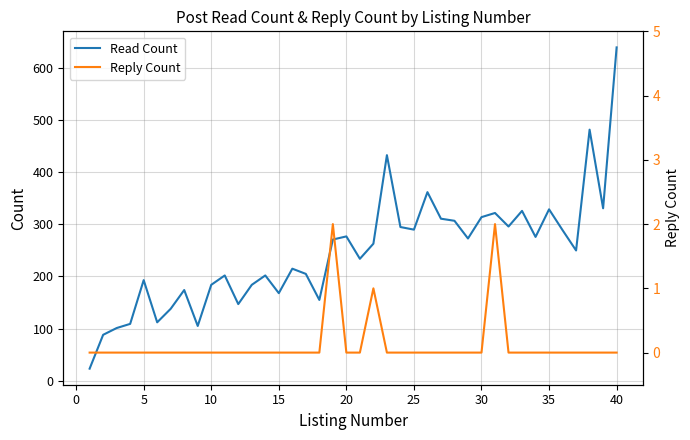

Which series has the largest total across all categories?

Read Count